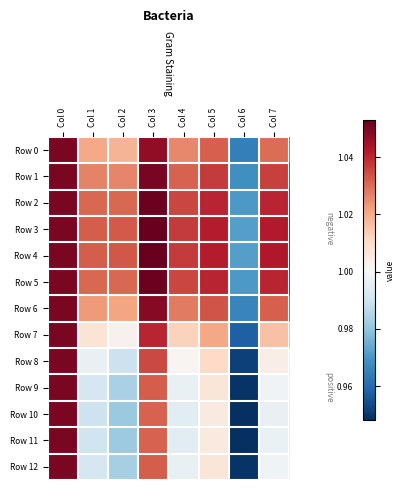

How many series are shown in this chart?

13